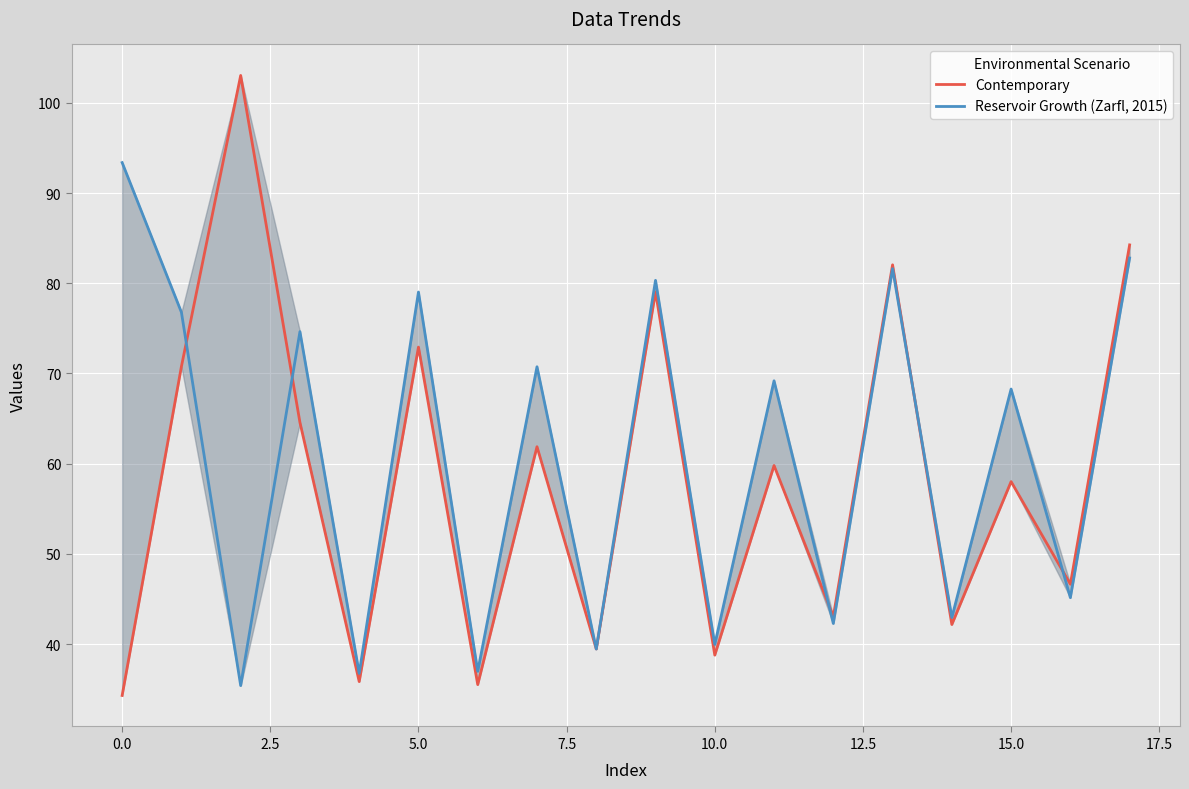

What is the lowest value of the Contemporary series?

34.3